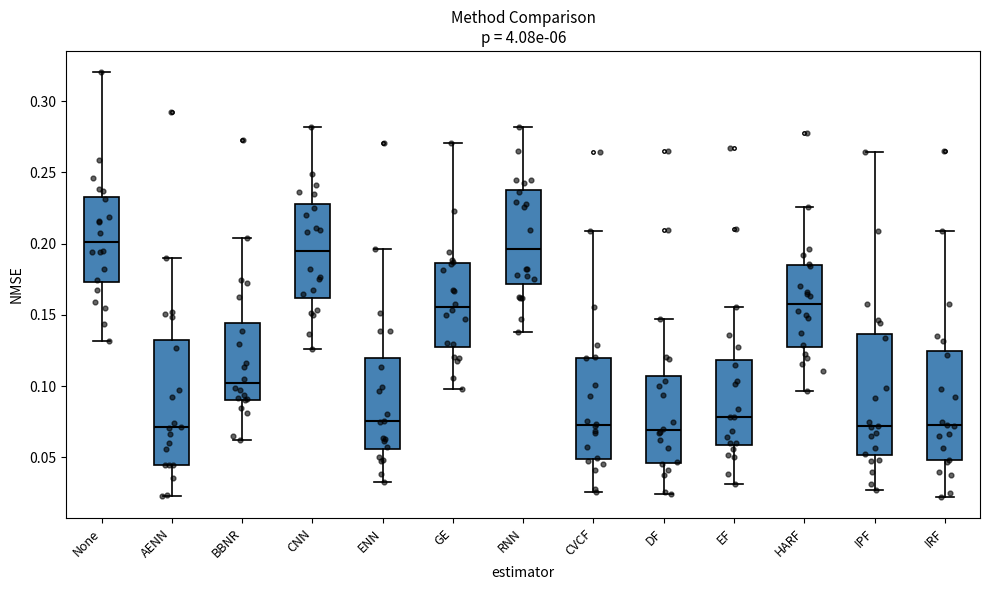

Reading left to right, read every box against the y-axis: the position of its median line, the range the box covers, and the ends of its whiskers. The values are not printed on the chart, so give them approximately, as read against the axis.

None: median 0.200, box 0.175 to 0.235, whiskers 0.130 to 0.320
AENN: median 0.070, box 0.045 to 0.135, whiskers 0.025 to 0.190
BBNR: median 0.100, box 0.090 to 0.145, whiskers 0.060 to 0.205
CNN: median 0.195, box 0.160 to 0.230, whiskers 0.125 to 0.280
ENN: median 0.075, box 0.055 to 0.120, whiskers 0.035 to 0.195
GE: median 0.155, box 0.125 to 0.185, whiskers 0.100 to 0.270
RNN: median 0.195, box 0.170 to 0.240, whiskers 0.140 to 0.280
CVCF: median 0.075, box 0.050 to 0.120, whiskers 0.025 to 0.210
DF: median 0.070, box 0.045 to 0.105, whiskers 0.025 to 0.145
EF: median 0.080, box 0.060 to 0.120, whiskers 0.030 to 0.155
HARF: median 0.160, box 0.130 to 0.185, whiskers 0.095 to 0.225
IPF: median 0.070, box 0.050 to 0.135, whiskers 0.025 to 0.265
IRF: median 0.075, box 0.050 to 0.125, whiskers 0.020 to 0.210